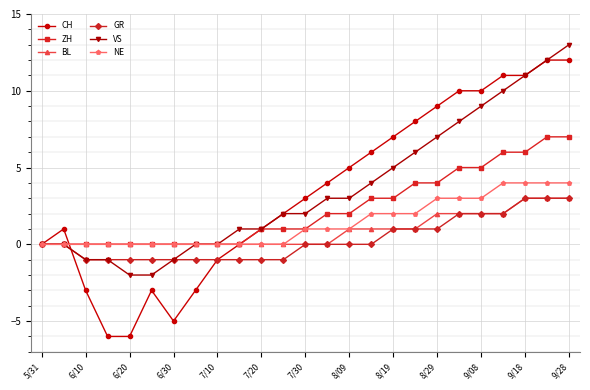

What are all the series names shown in the legend?

CH, ZH, BL, GR, VS, NE